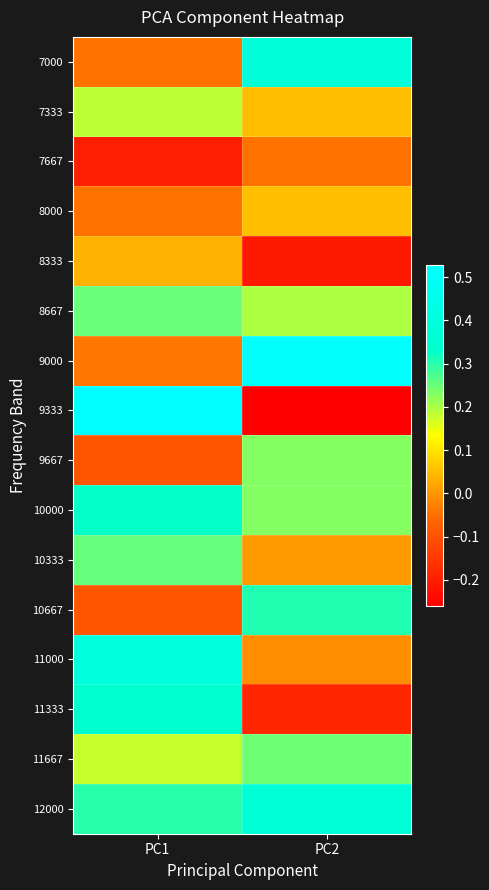

Reading left to right, transcribe all the data shown in this chart.

7000: PC1=-0.0	PC2=0.4
7333: PC1=0.2	PC2=0.0
7667: PC1=-0.2	PC2=-0.0
8000: PC1=-0.0	PC2=0.1
8333: PC1=0.0	PC2=-0.2
8667: PC1=0.3	PC2=0.2
9000: PC1=-0.0	PC2=0.5
9333: PC1=0.5	PC2=-0.3
9667: PC1=-0.1	PC2=0.2
10000: PC1=0.3	PC2=0.2
10333: PC1=0.3	PC2=0.0
10667: PC1=-0.1	PC2=0.3
11000: PC1=0.4	PC2=-0.0
11333: PC1=0.3	PC2=-0.2
11667: PC1=0.2	PC2=0.2
12000: PC1=0.3	PC2=0.4